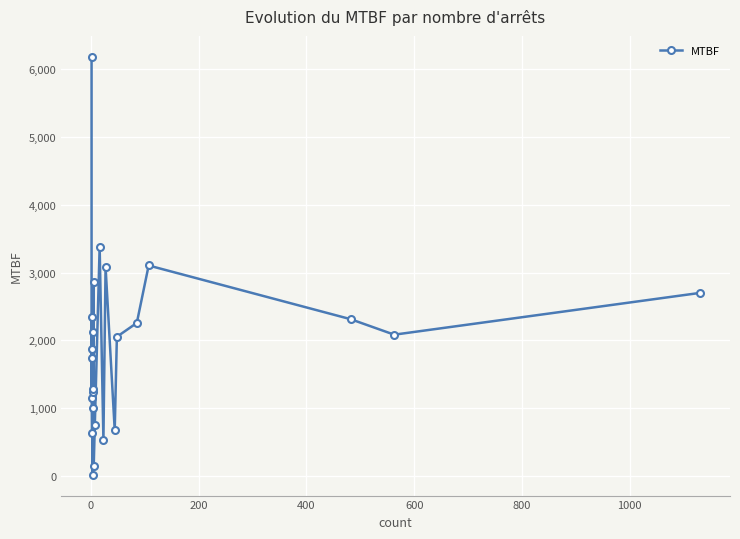

What is the difference between the maximum and second lowest values?

6033.6